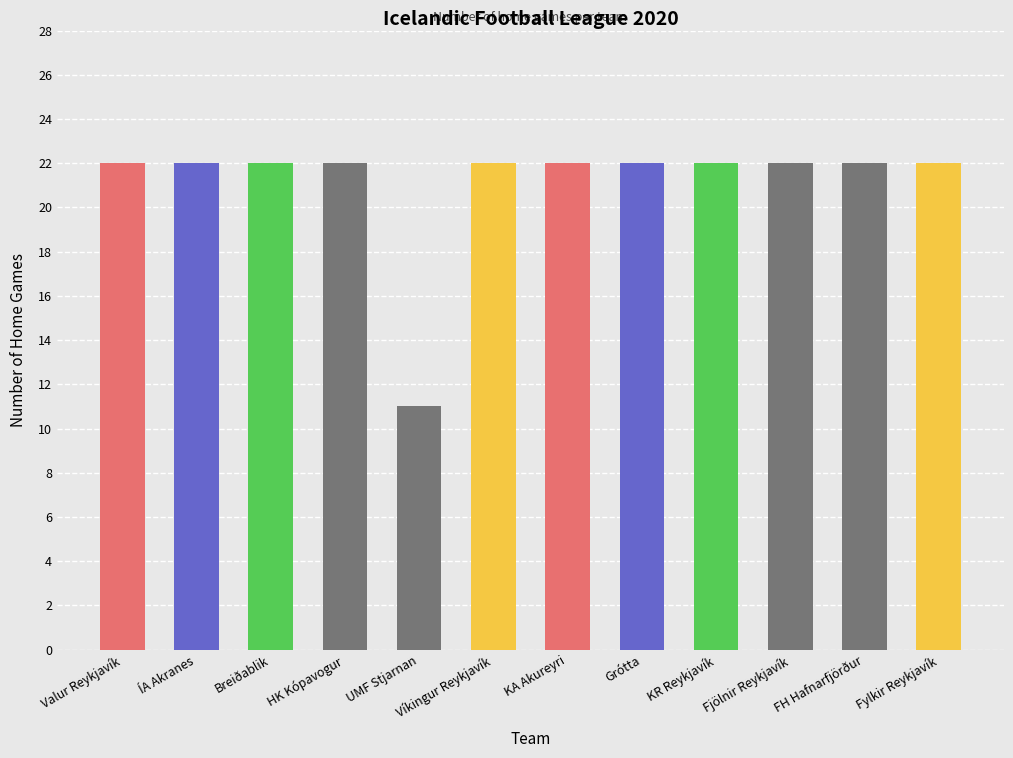

What is the label of the 3rd bar from the left?

Breiðablik